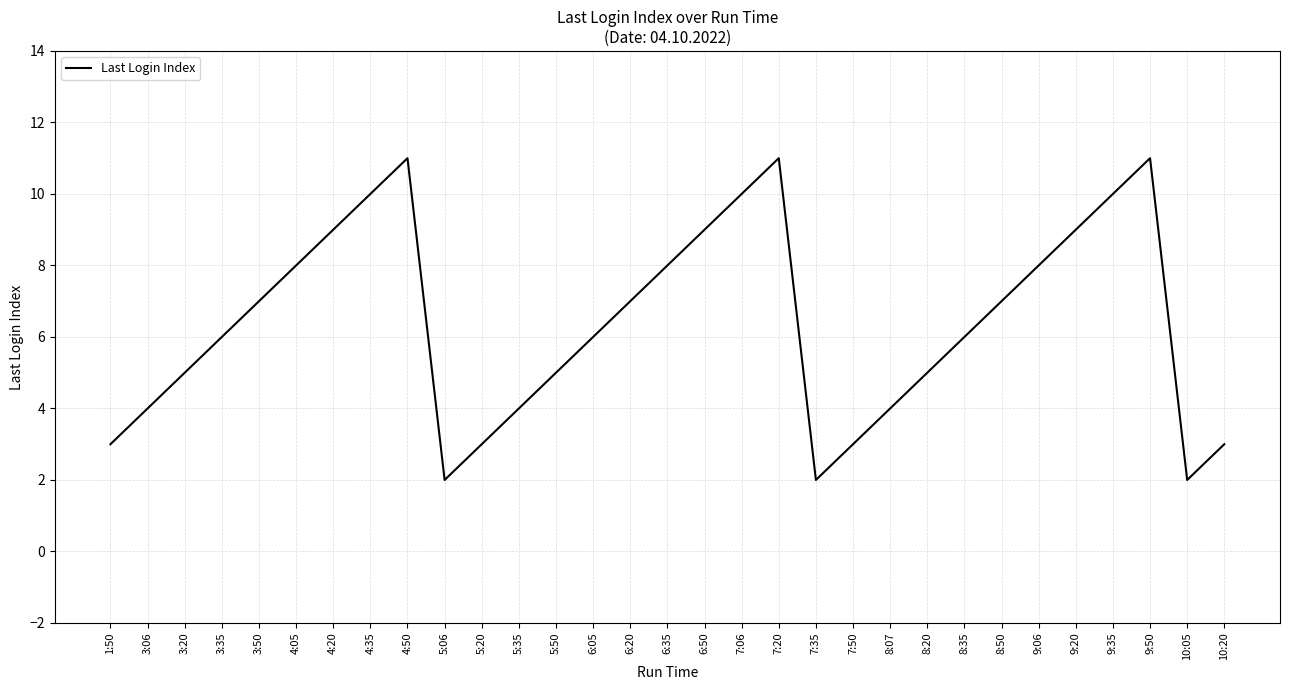

True or false: the data has more than 2 interior local peaks.

True